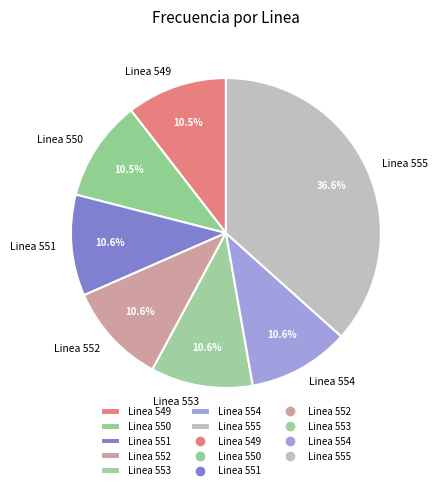

Combined, what portion of the pie is Linea 553 and Linea 551?

21.2%